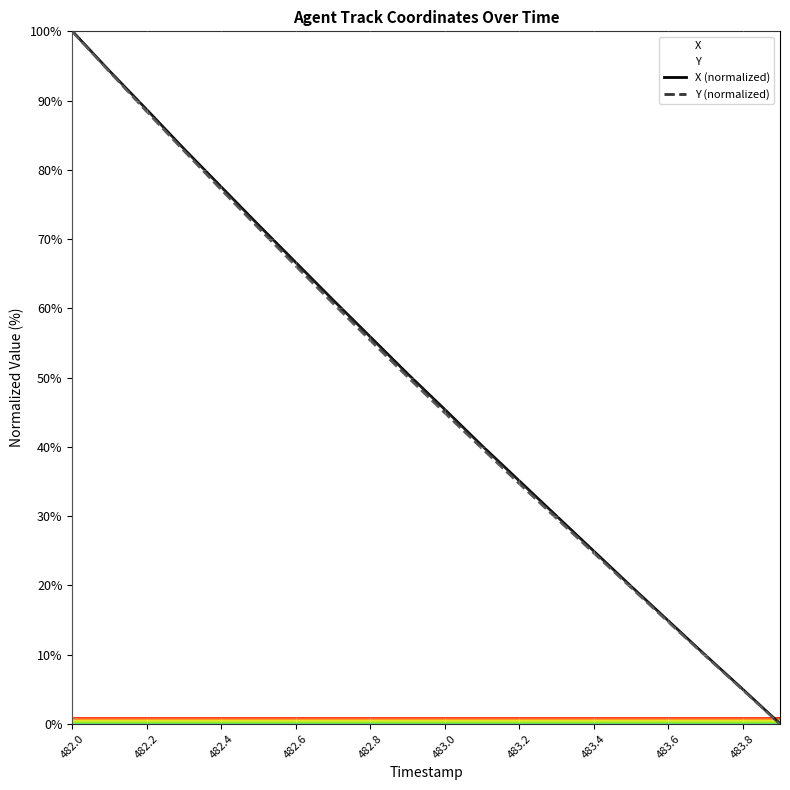

True or false: X (normalized) has a value of 24.9 at 483.4.

True